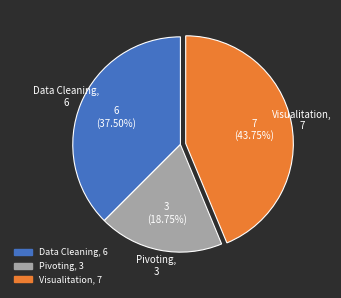

What is the ratio of the value at Data Cleaning to the value at Visualitation?

0.9